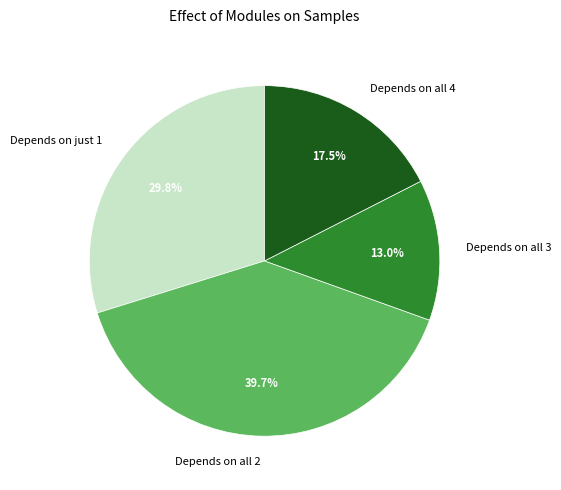

Is there any slice that represents more than half of the pie?

No